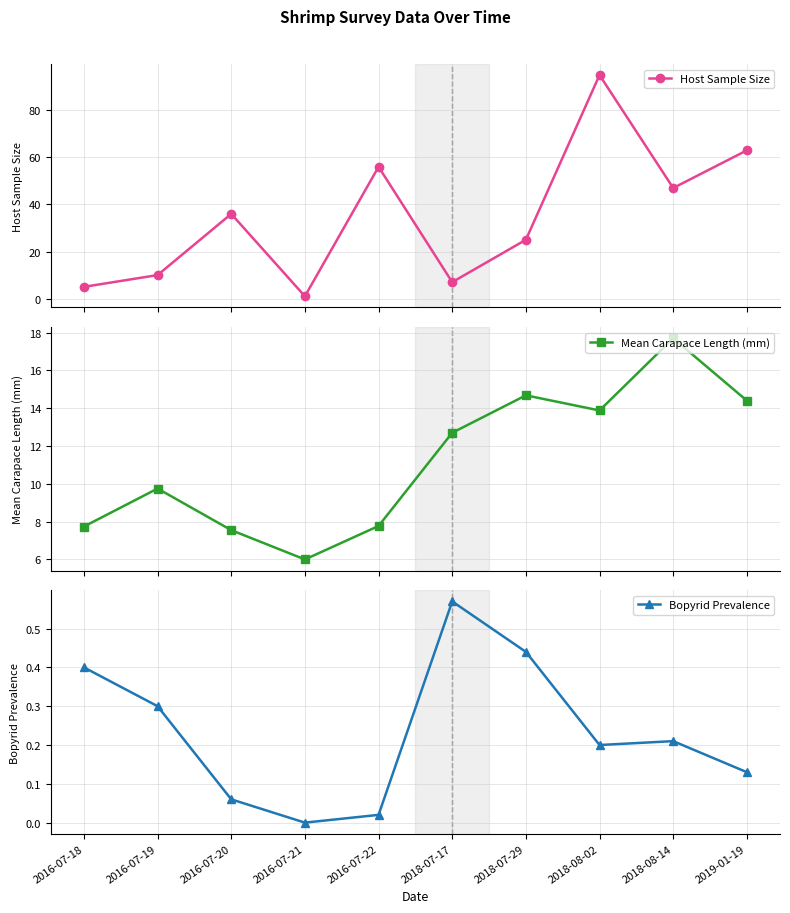

What is the spread (max minus min) of values at 2016-07-22?

56.0